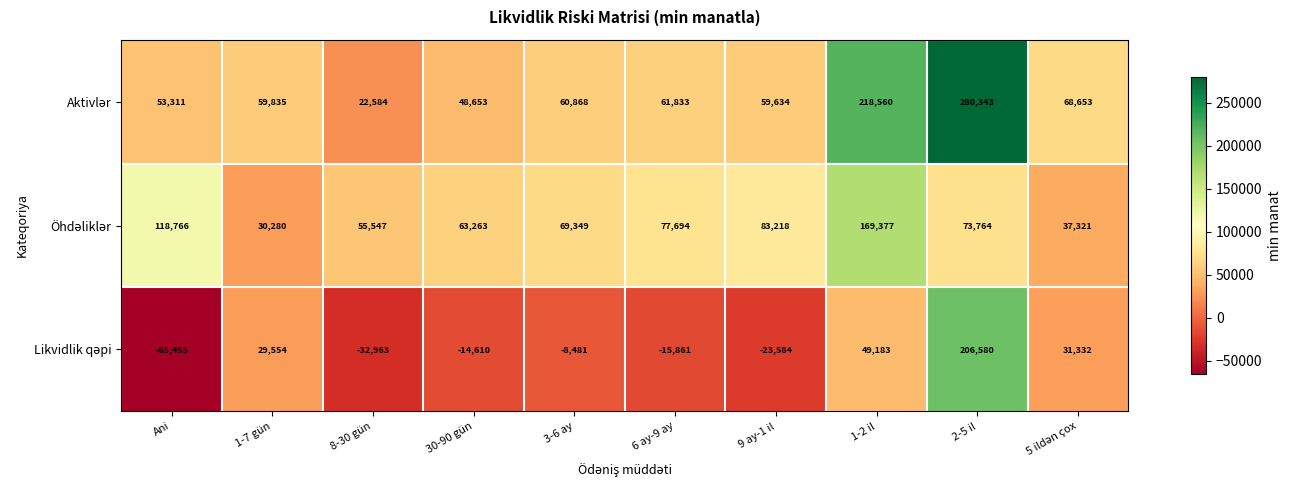

What is the difference between the highest and lowest values at 1-7 gün?

30281